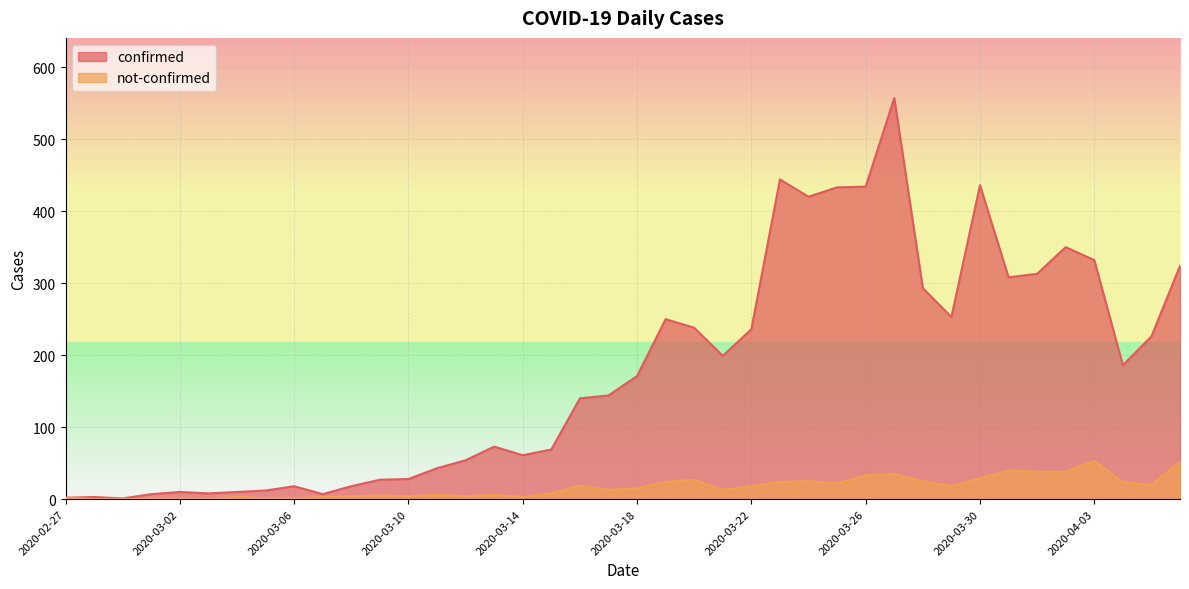

At which category does confirmed reach its first local peak?

2020-02-28